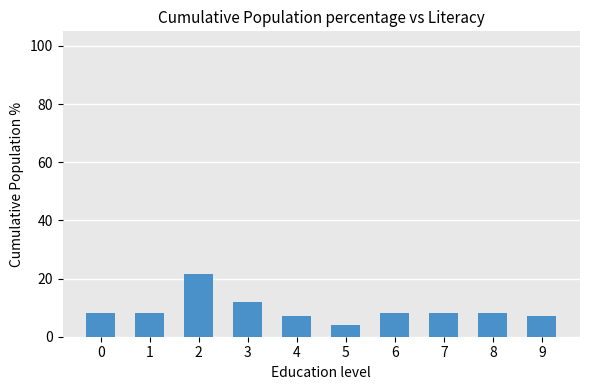

What is the ratio of the value at 0 to the value at 7?

1.0